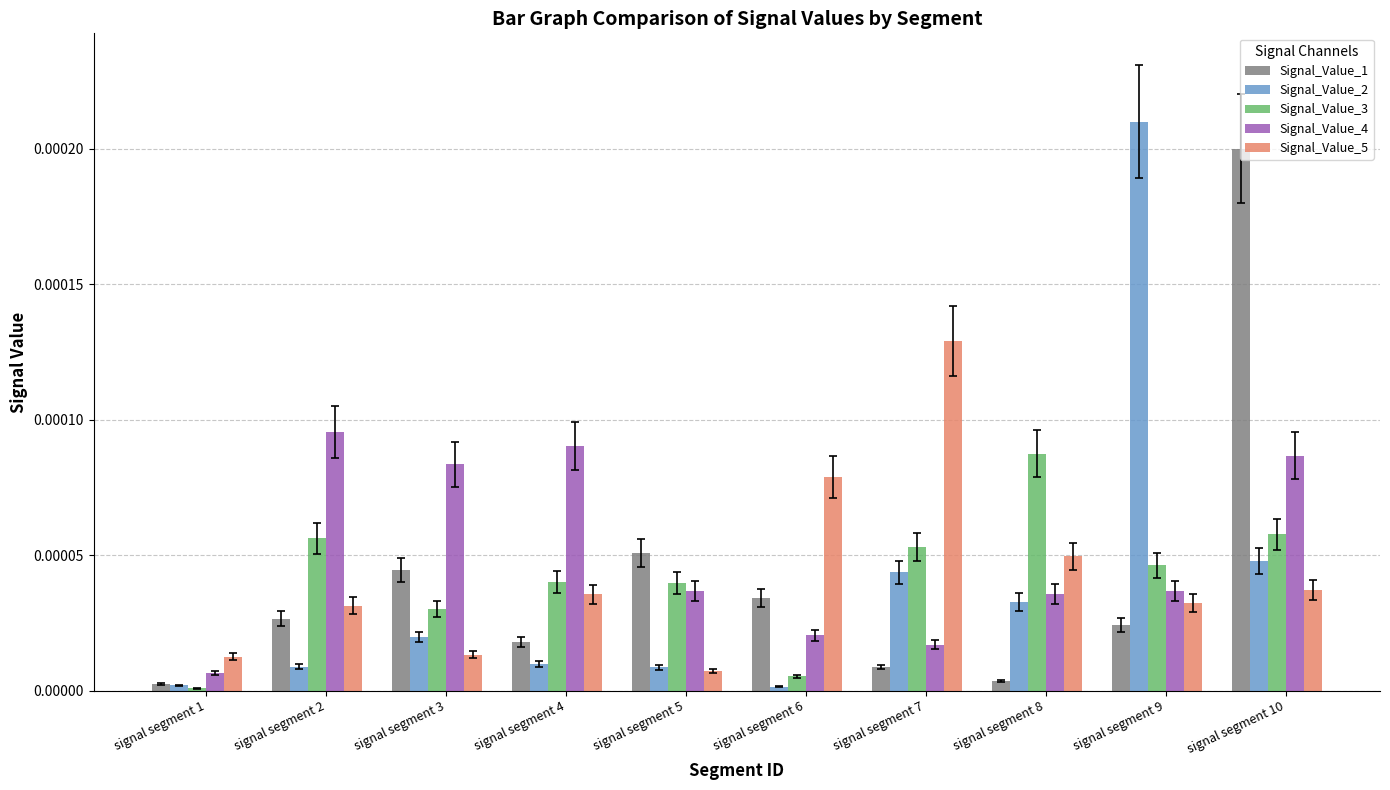

Which series has the largest total across all categories?

Signal_Value_4